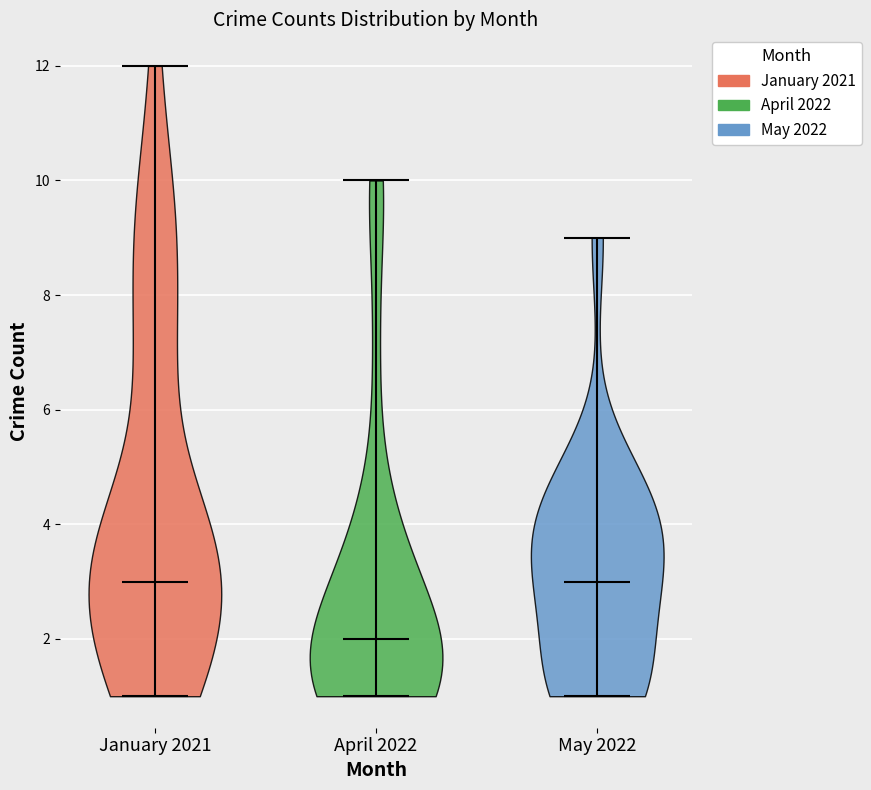

Reading left to right, read every violin against the y-axis: where its median line is, and the lowest and highest points it reaches. The values are not printed on the chart, so give them approximately, as read against the axis.

January 2021: median line 3, lowest point 1, highest point 12
April 2022: median line 2, lowest point 1, highest point 10
May 2022: median line 3, lowest point 1, highest point 9